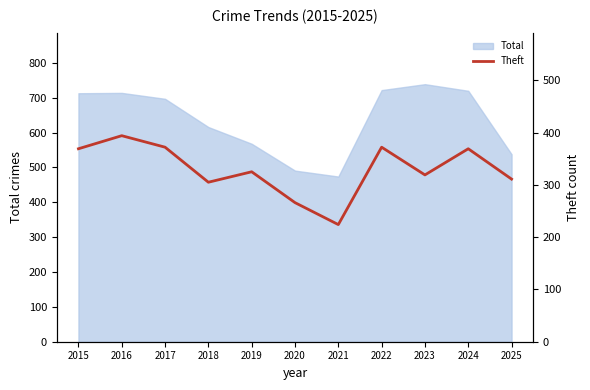

True or false: Total has a value of 714 at 2016.

True